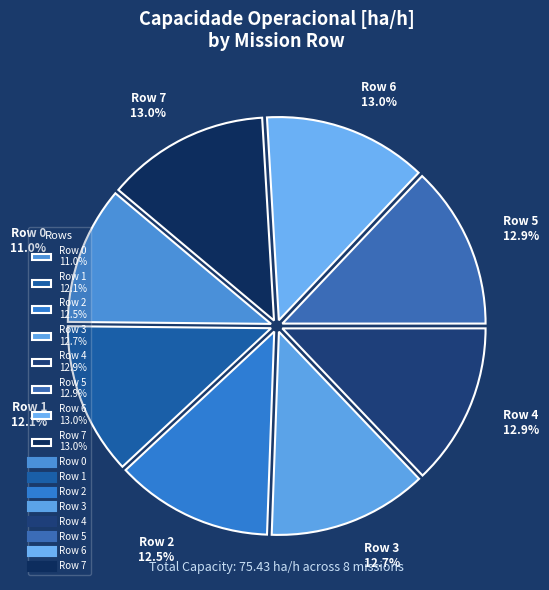

Is it true that Row 5 is 27% of the pie?

False